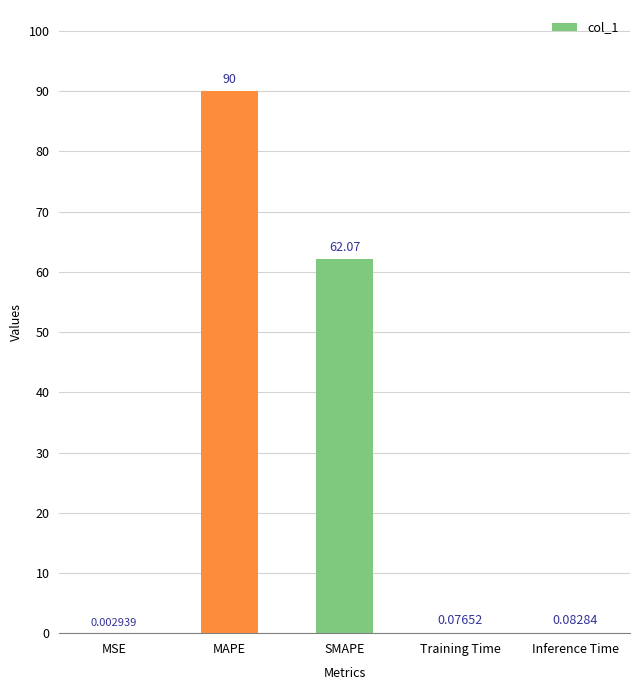

What is the average value?

30.4